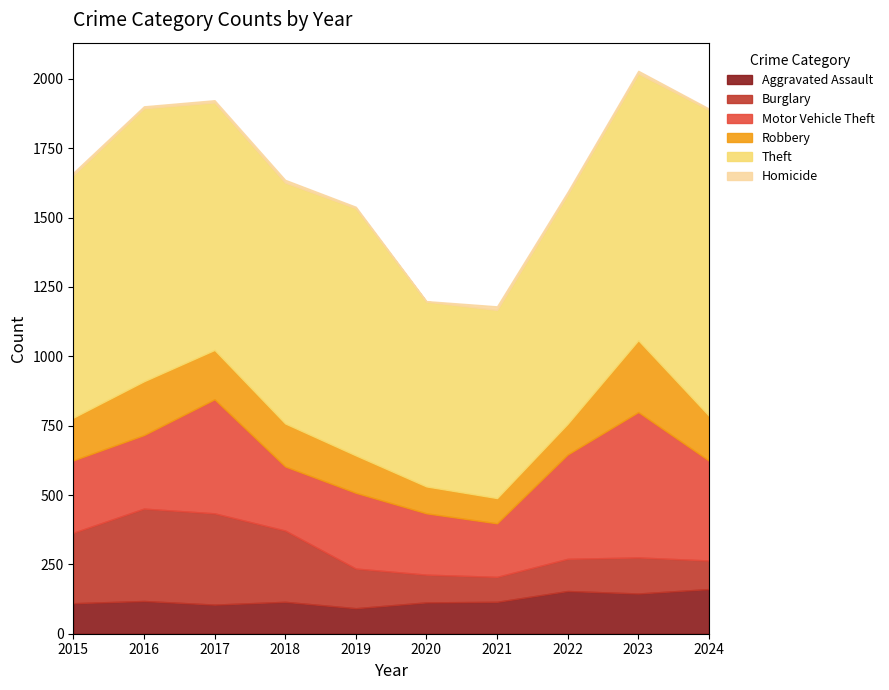

What is the value of the Motor Vehicle Theft point at the 2nd from the left?

265